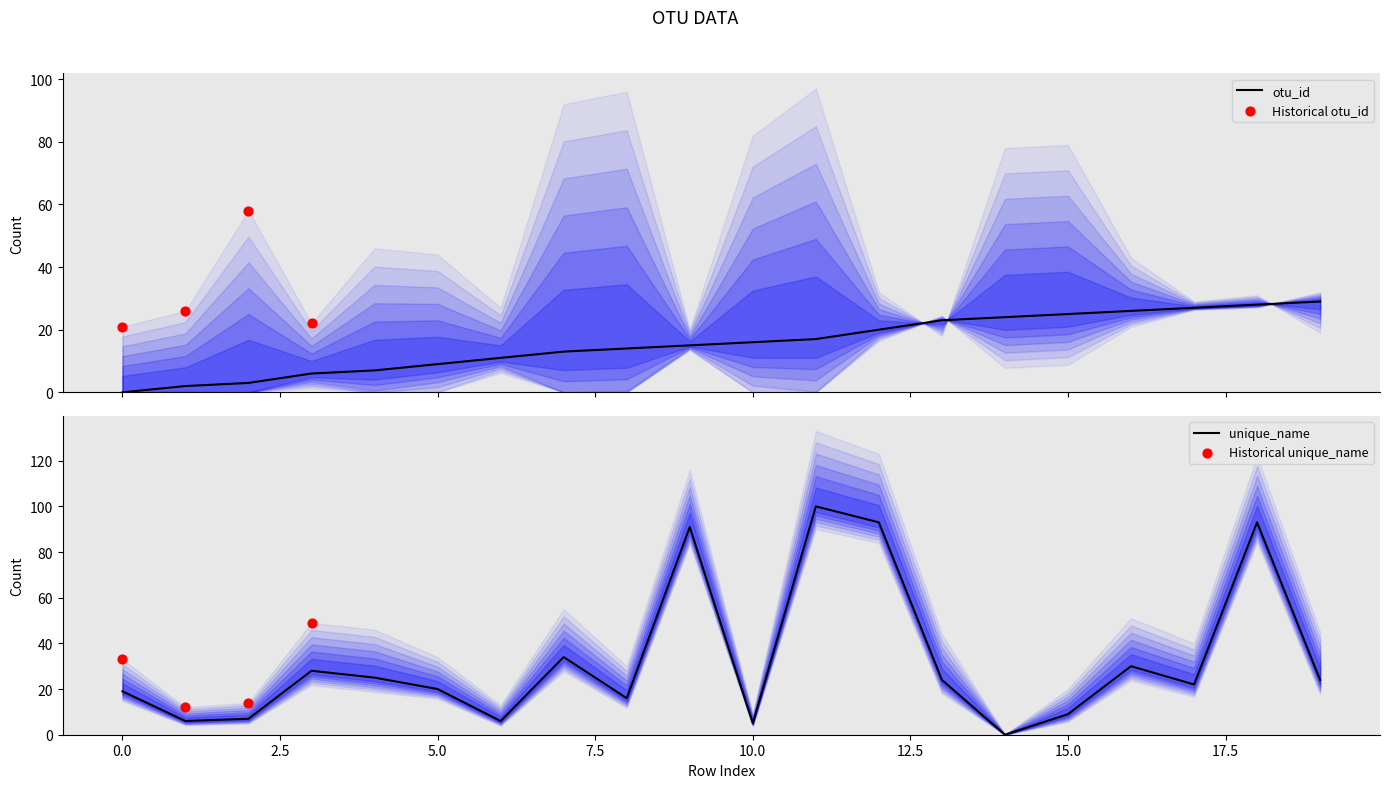

At how many categories does at least one series exceed 77?

4